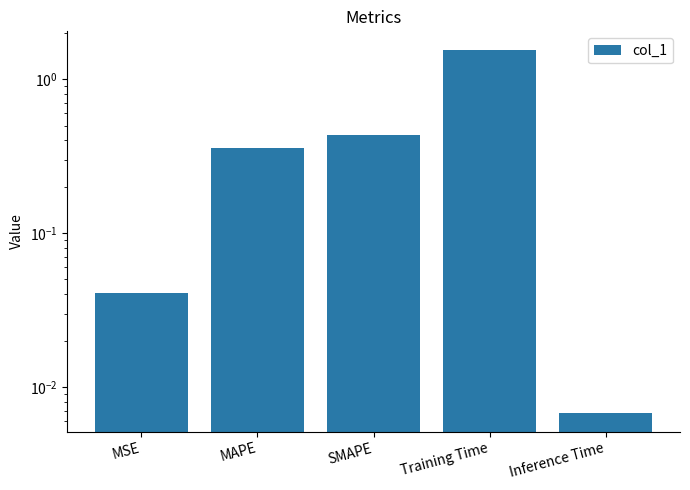

What is the label of the 5th bar from the left?

Inference Time